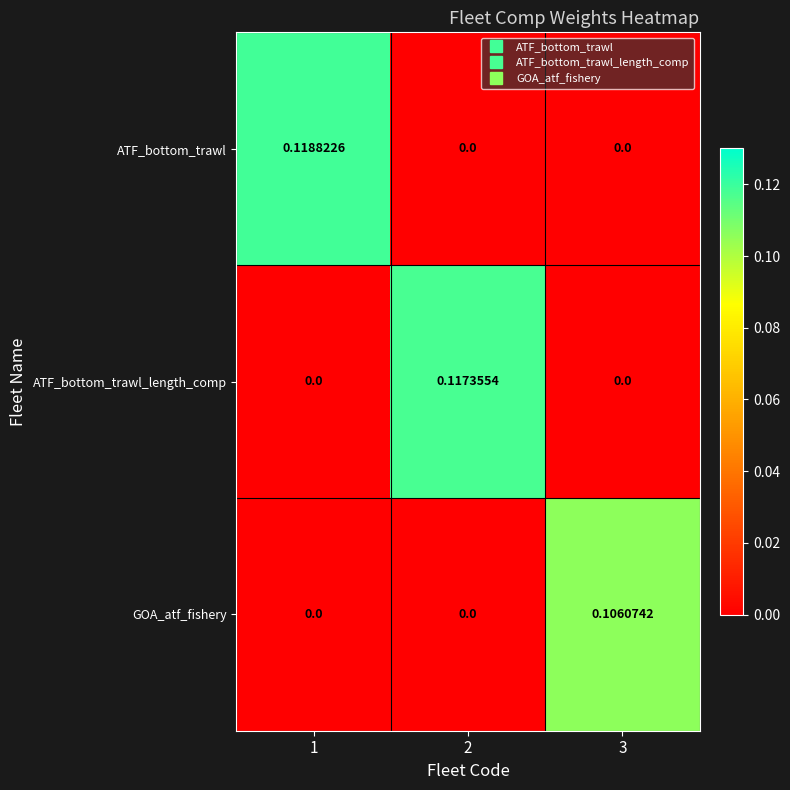

Which series has the widest spread of values?

ATF_bottom_trawl